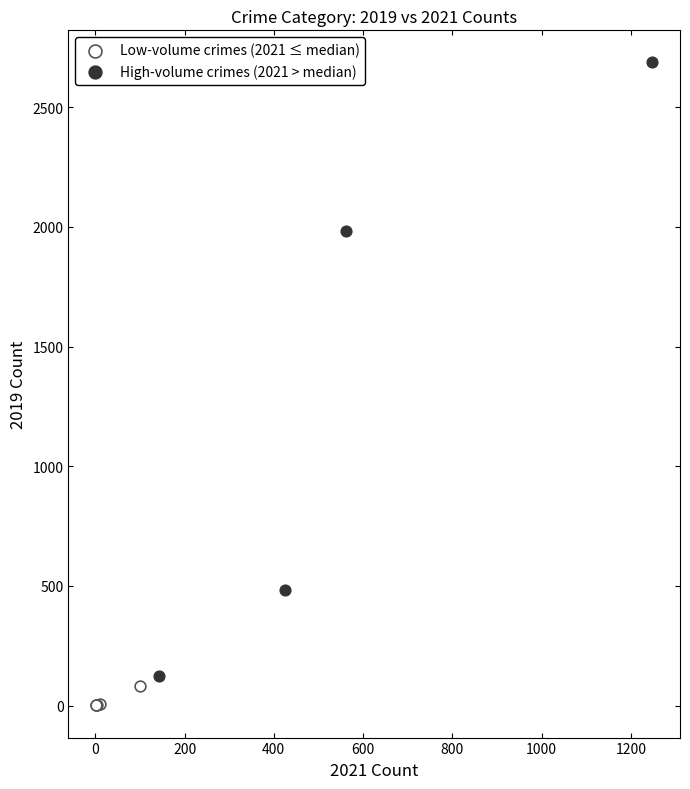

Which series reaches the minimum Y coordinate?

Low-volume crimes (2021 ≤ median)